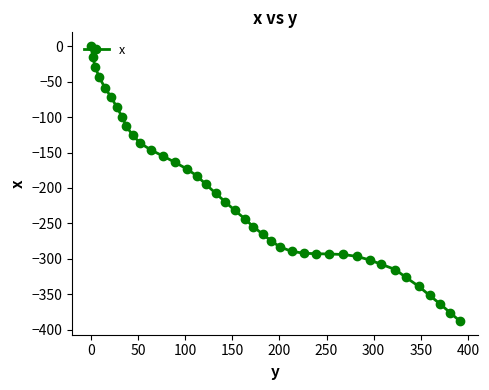

What is the value of the 27th point from the left?

-292.0